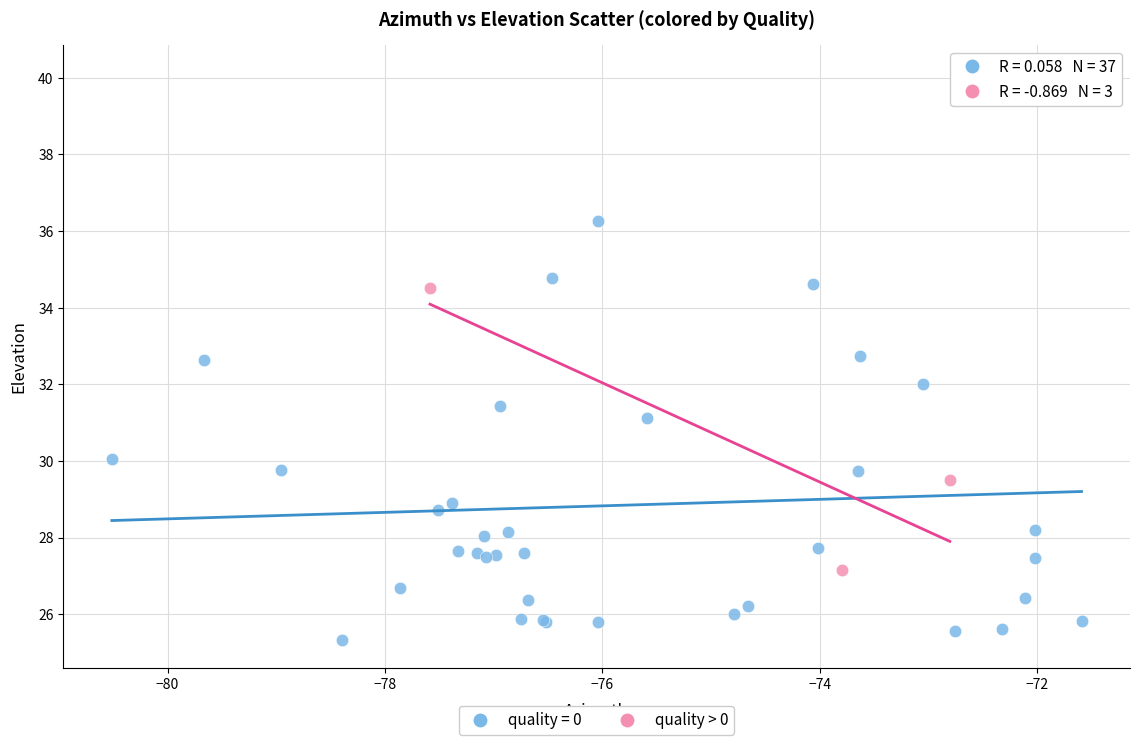

Which series reaches the minimum Y coordinate?

quality = 0